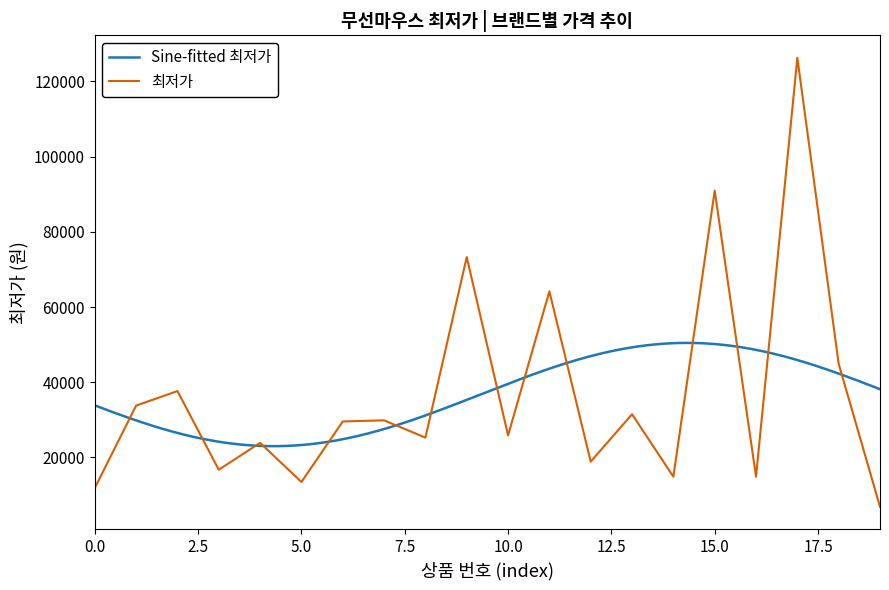

True or false: the data has more than 2 interior local peaks.

True